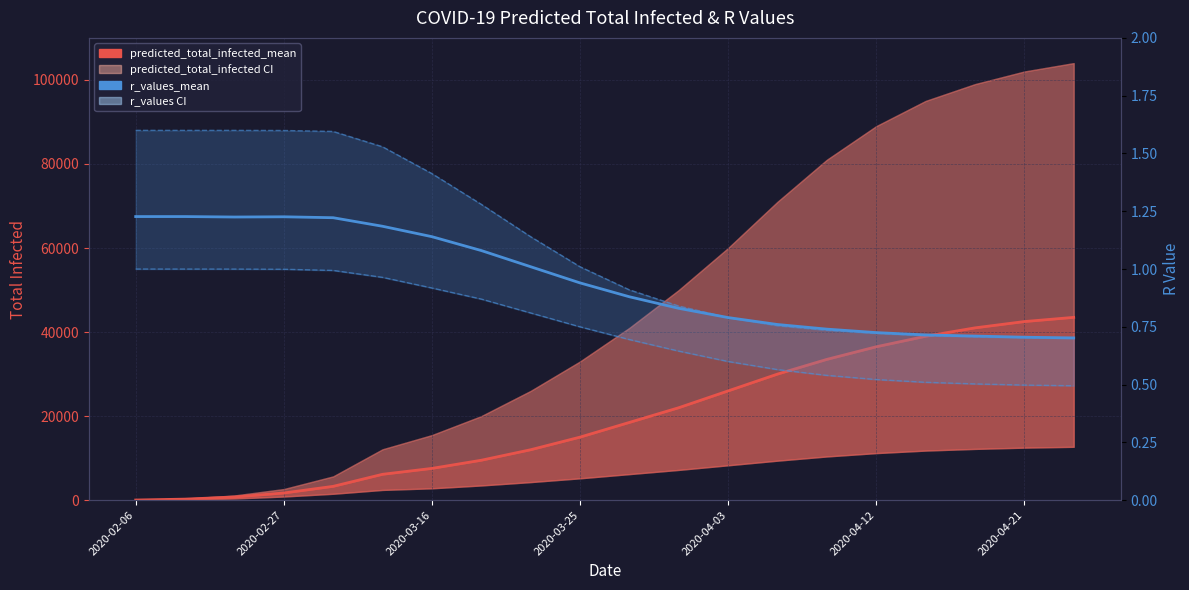

What is the value of the predicted_total_infected_mean point at the 20th from the left?

43500.0